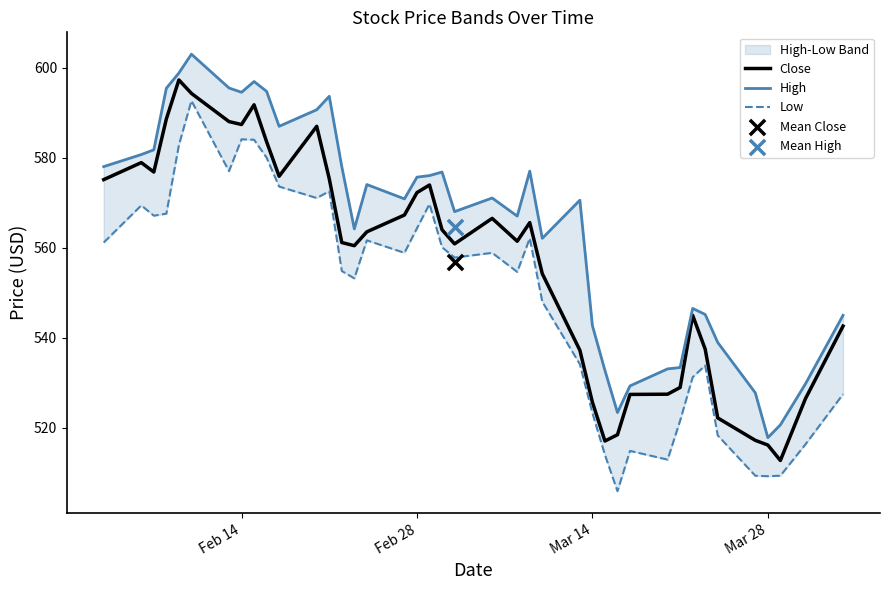

Which series reaches the maximum Y coordinate?

High